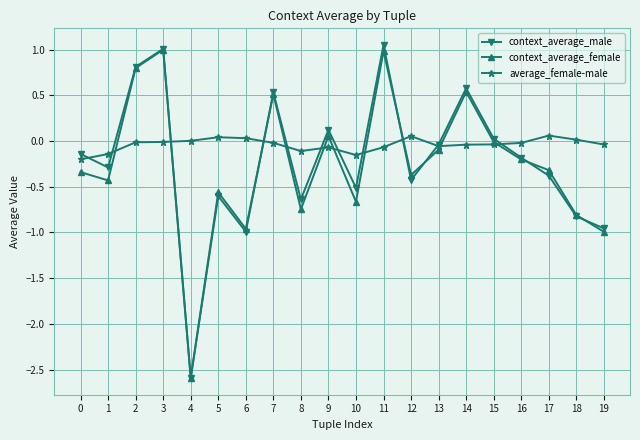

The context_average_female series shows -0.5 at 18. True or false?

False